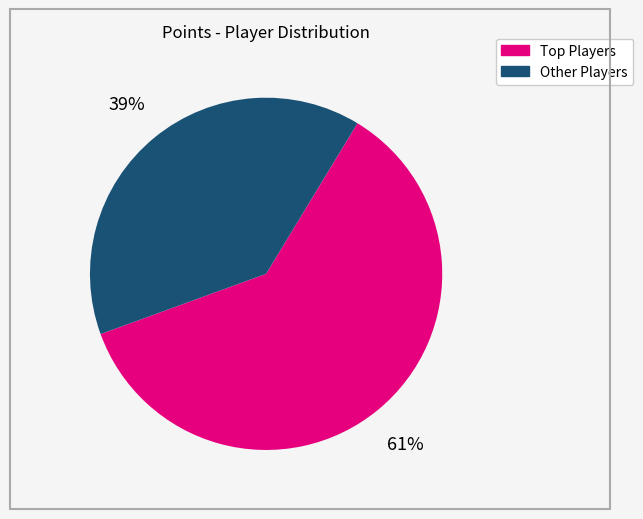

Is there any slice that represents more than half of the pie?

Yes